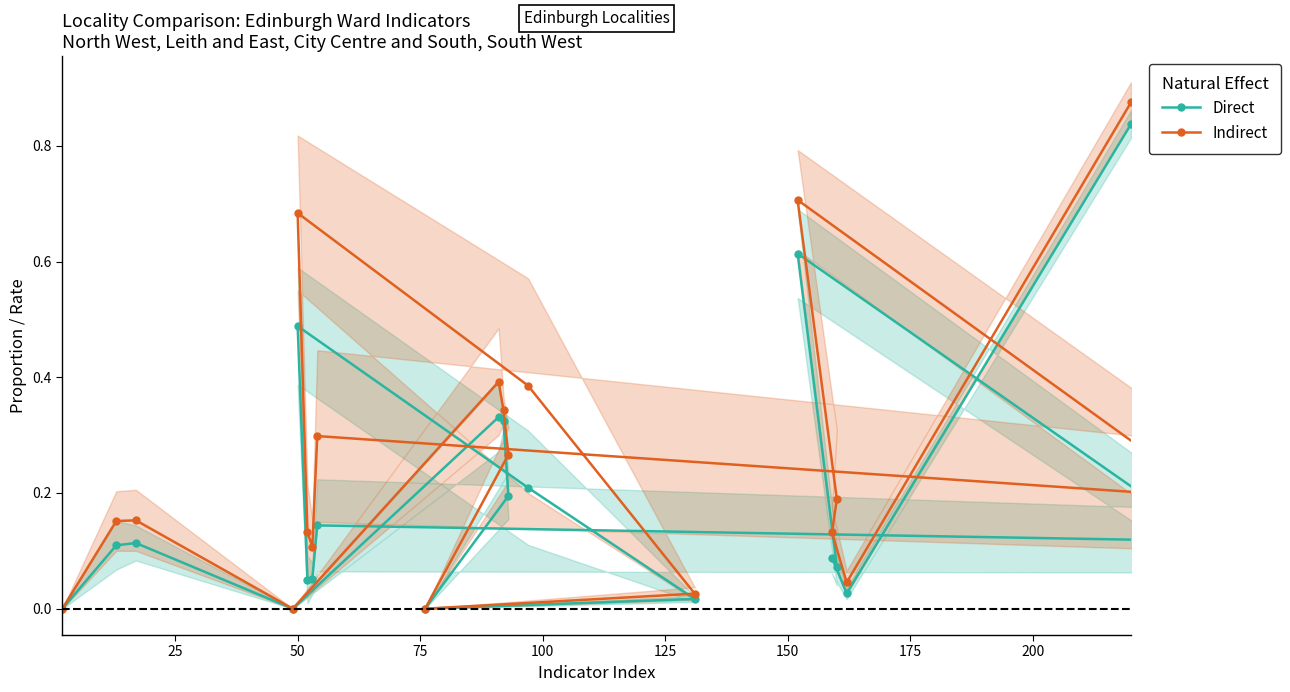

Does the chart display data point markers on the line(s)?

Yes